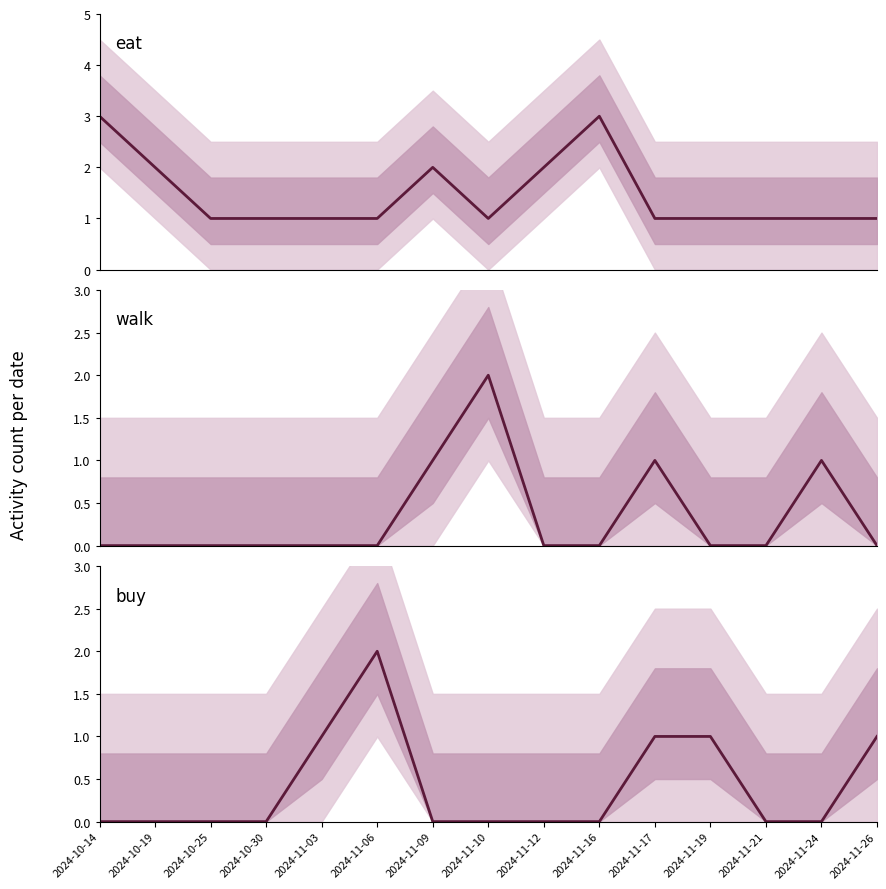

What is the sum of all walk values?

5